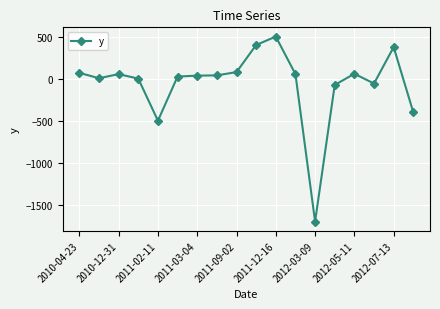

What is the smallest value displayed?

-1699.0